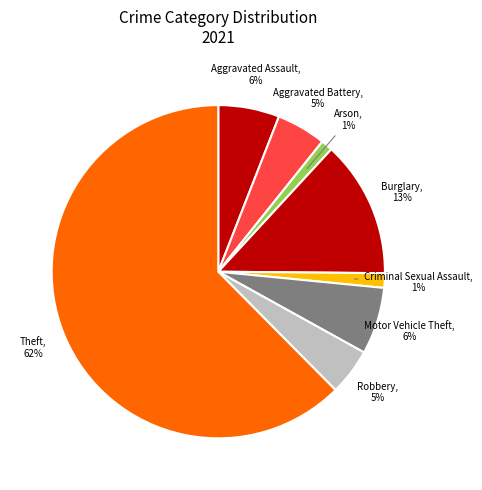

Which category accounts for the majority?

Theft